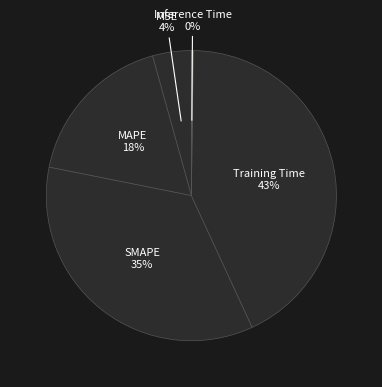

Is there any slice that represents more than half of the pie?

No